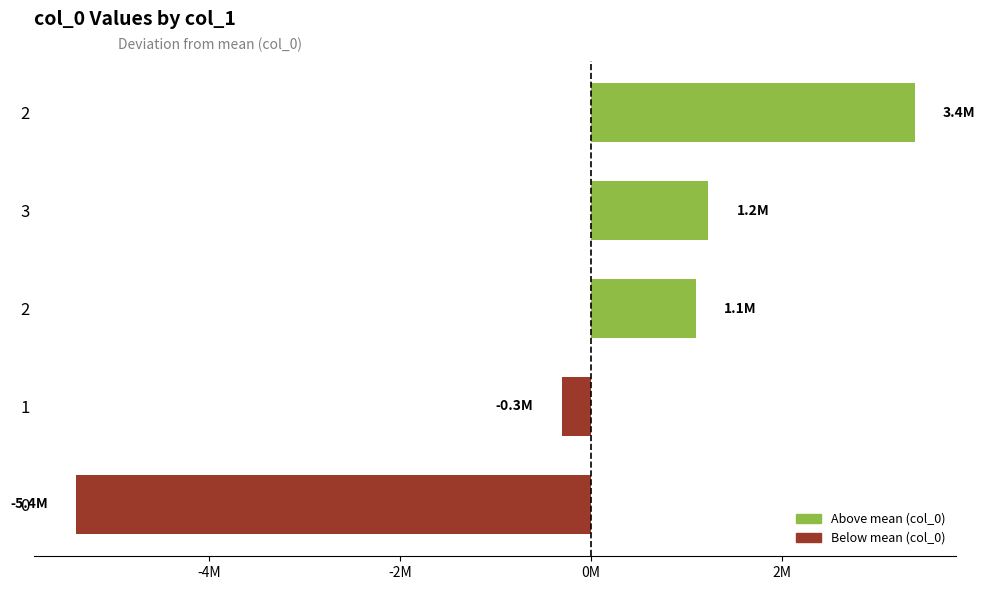

Are the bars horizontal?

Yes